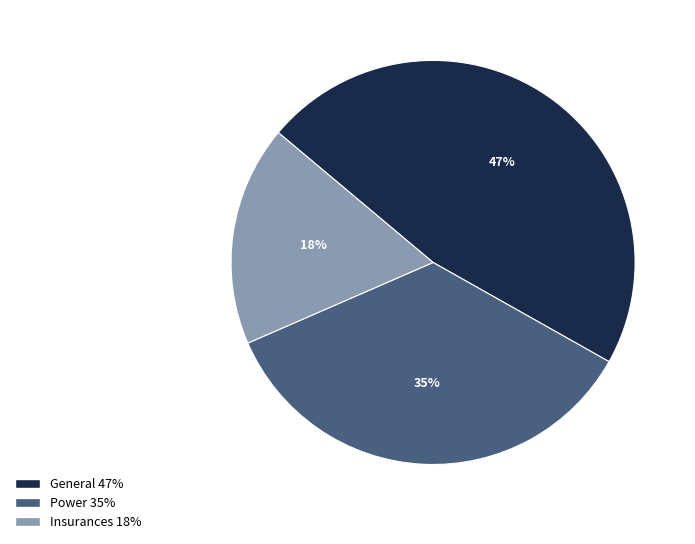

How many segments does this pie chart have?

3